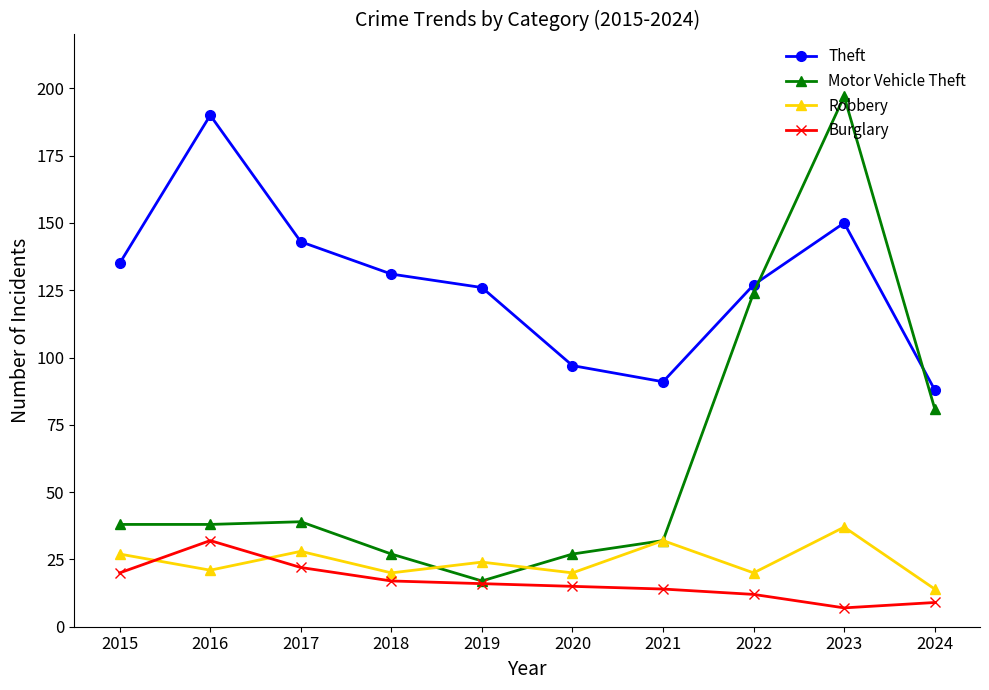

Is it true that Burglary equals 20 at 2015?

True